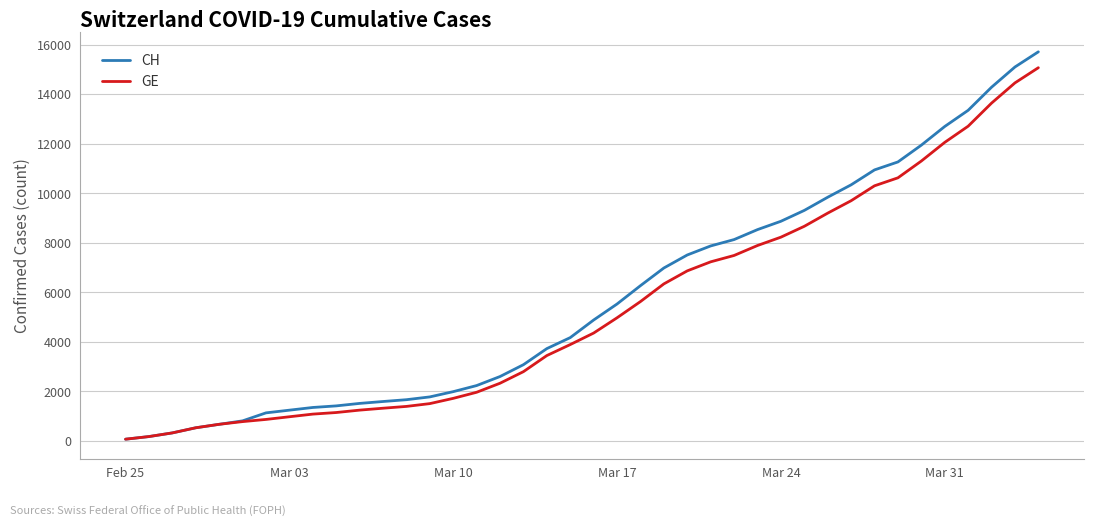

Which series has the widest spread of values?

CH